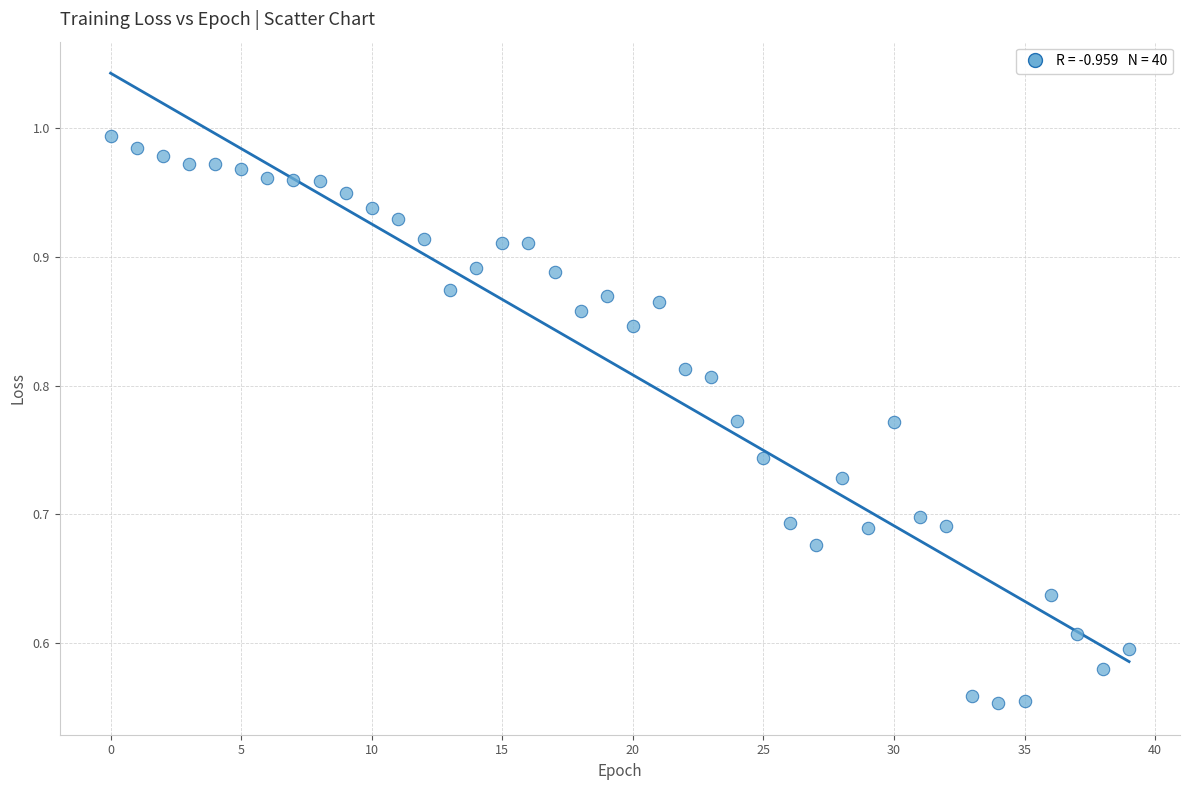

What is the range of Y values (max minus min)?

0.4